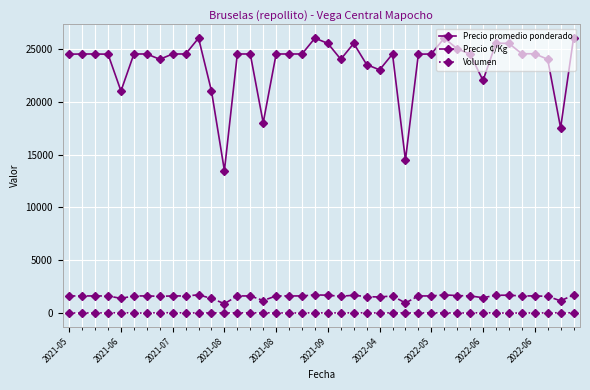

Does the chart have visible grid lines?

Yes